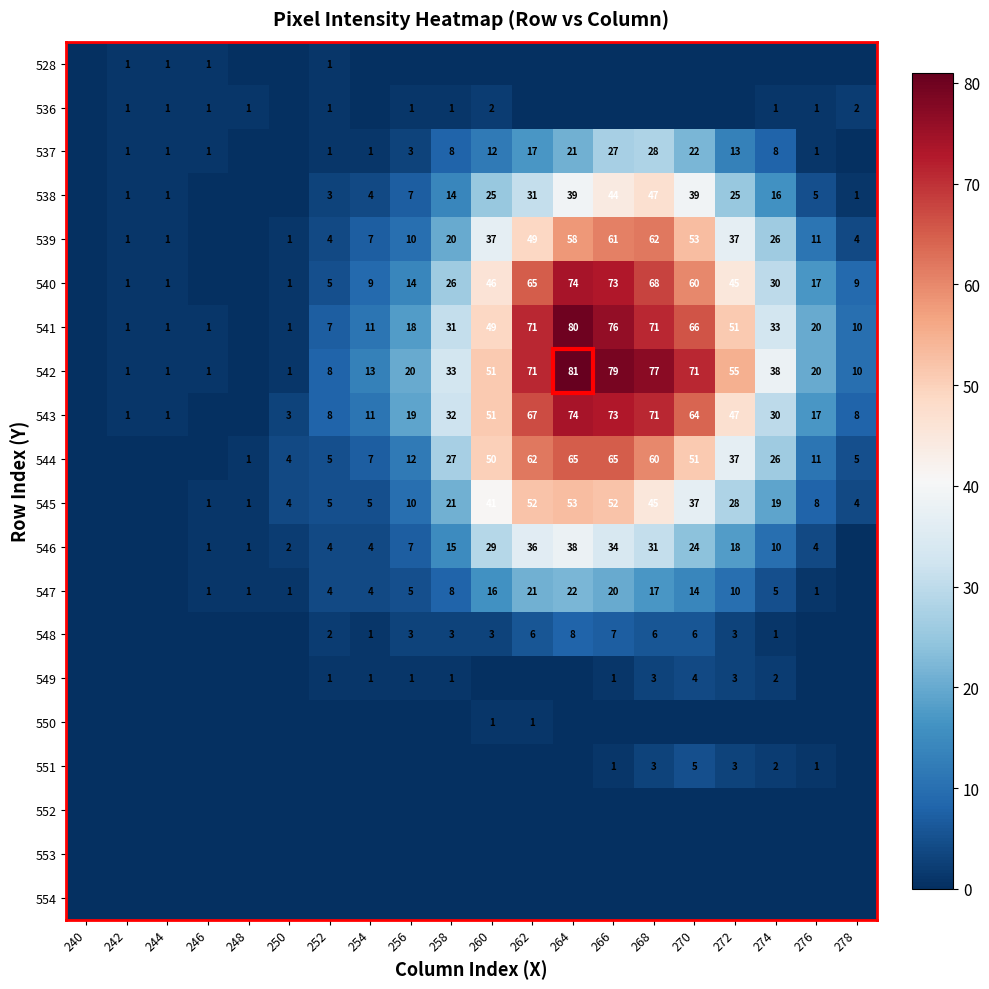

Is the value of 541 at 242 greater than the value of 538 at 256?

No